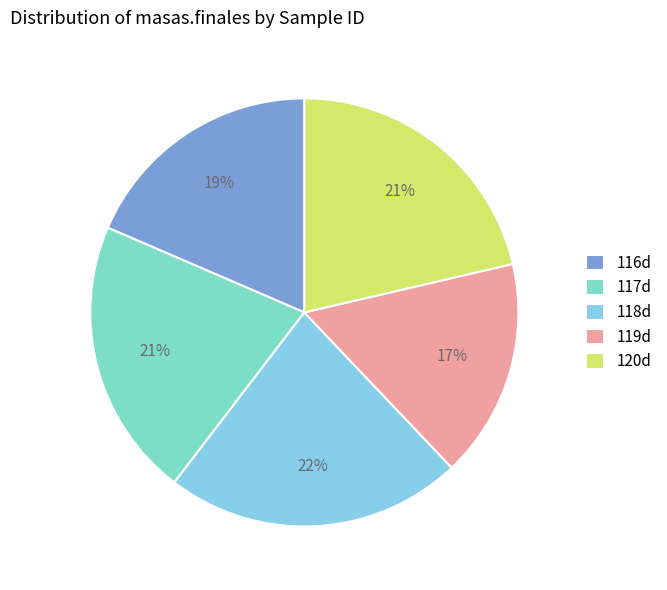

Rank the categories by value from highest to lowest.

118d, 120d, 117d, 116d, 119d